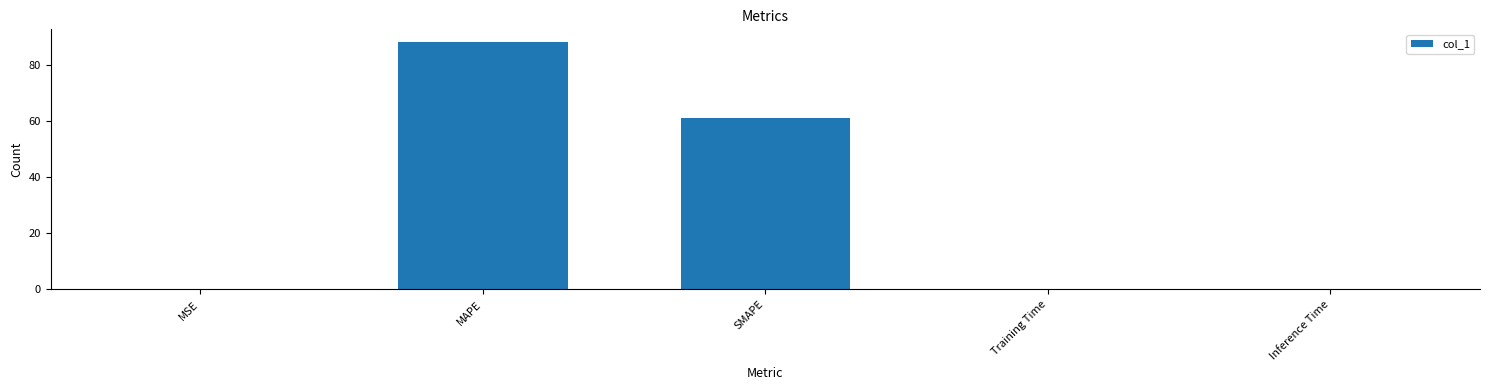

Where is the data nearest to the value 44?

SMAPE